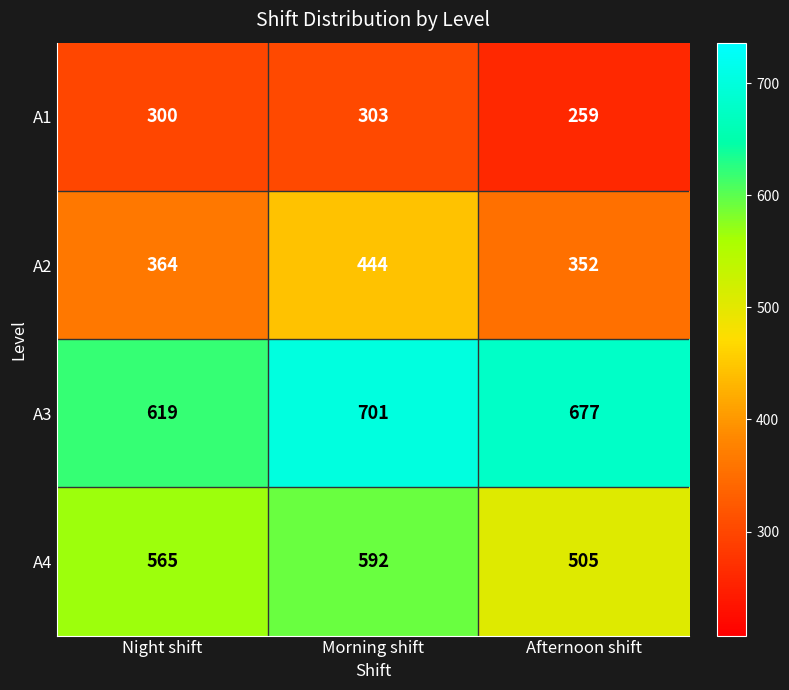

At how many categories does at least one series exceed 337?

3